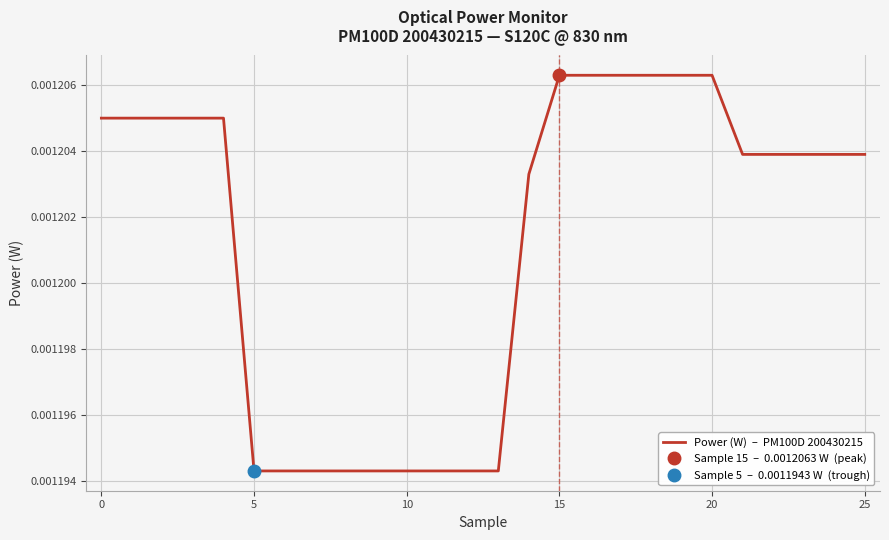

Between 5 and 15, which is larger?

15